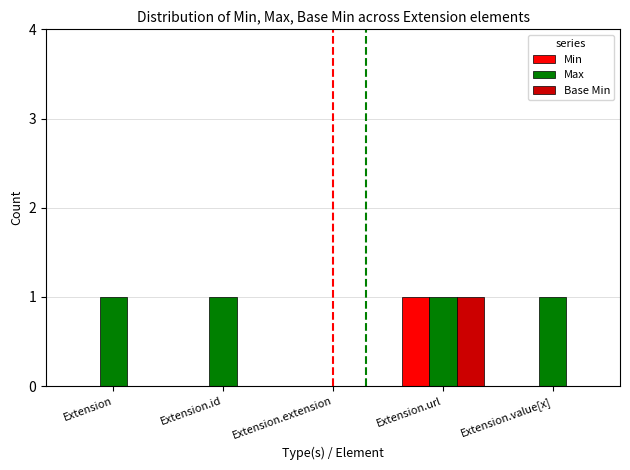

The Base Min series shows -1 at Extension.extension. True or false?

False